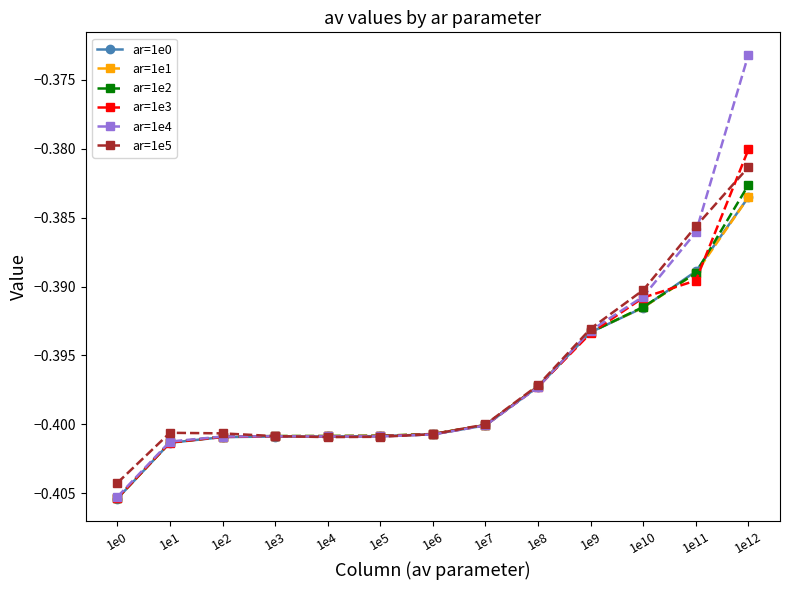

Which category has the lowest value in the ar=1e0 series?

1e0